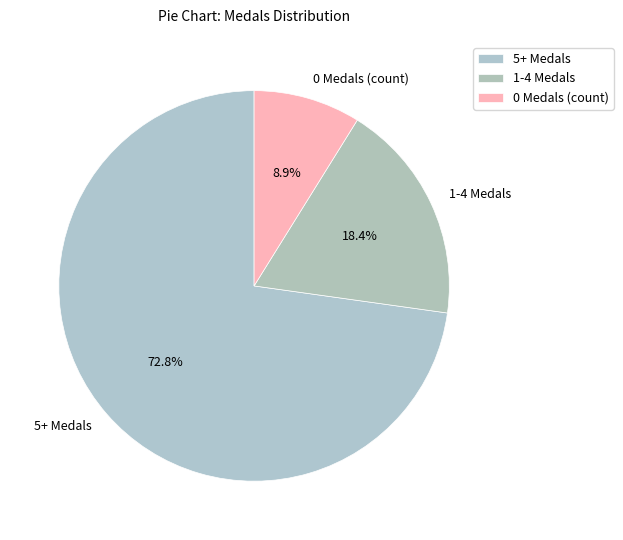

Is the sum of 1-4 Medals and 5+ Medals greater than half?

Yes